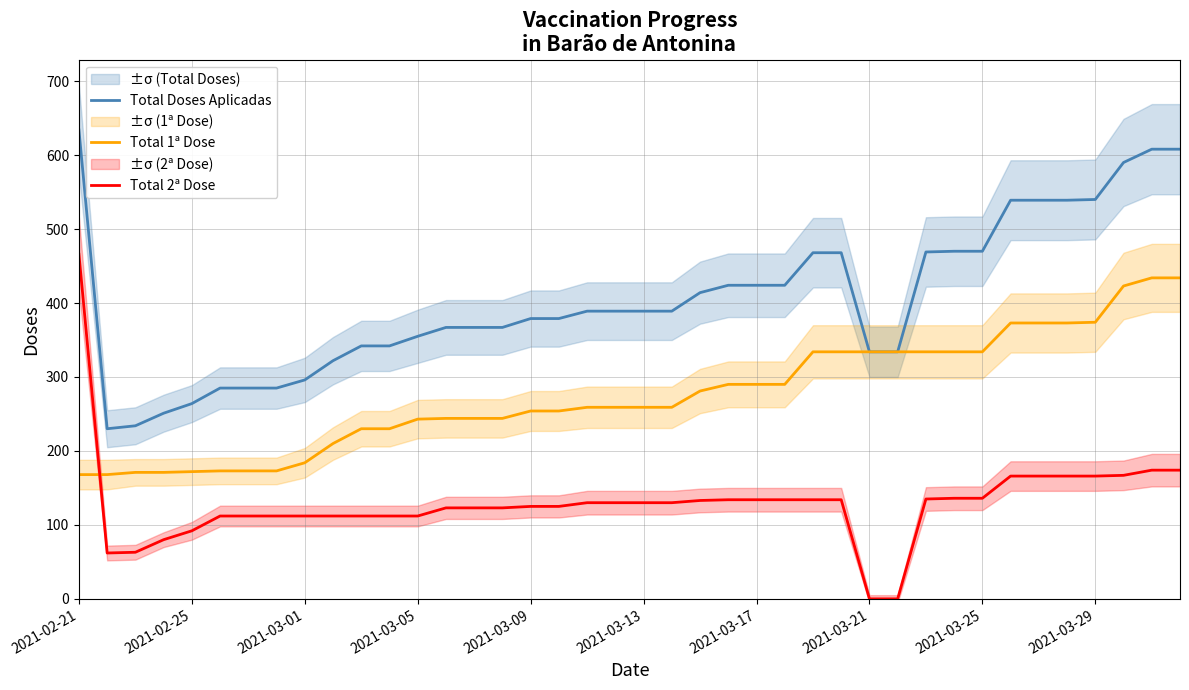

What position from the left is 26?

27